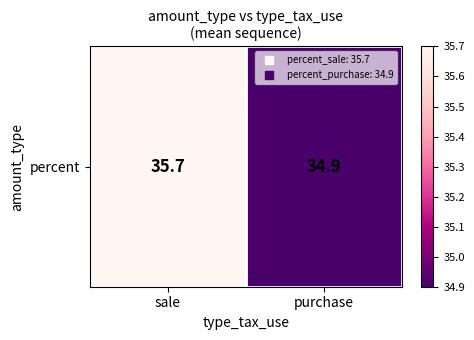

How many values are between 34 and 35?

1